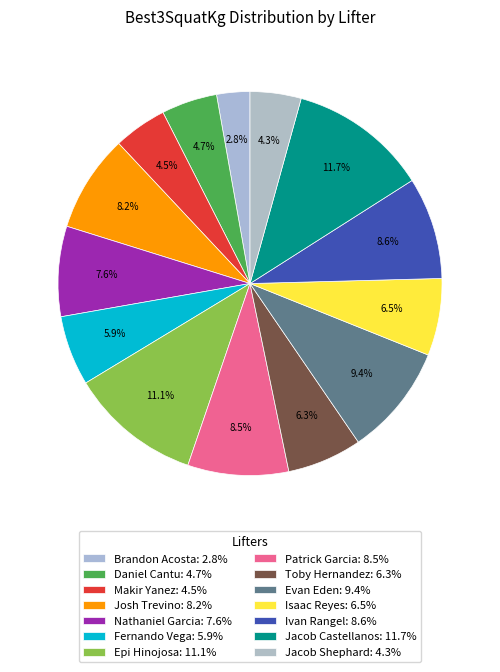

To the nearest percent, what portion does Fernando Vega represent?

6%